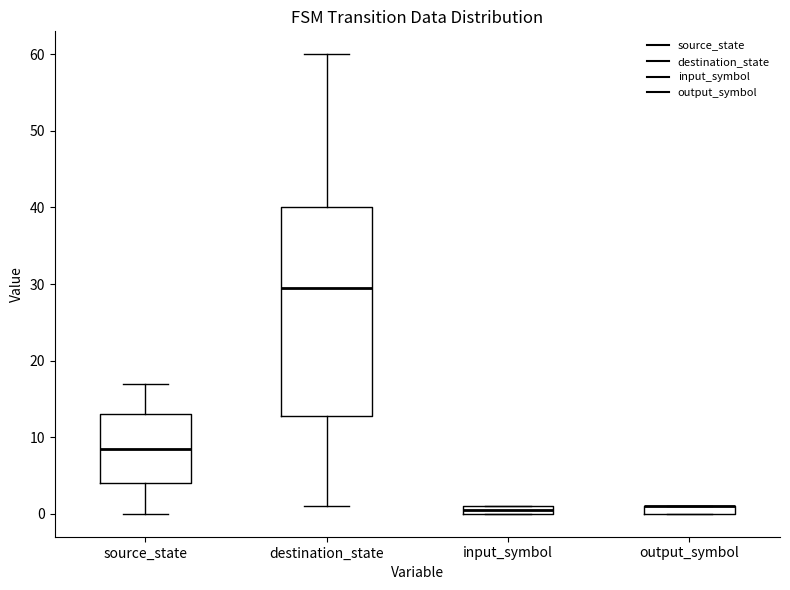

Where is the upper edge of the box for destination_state on the y-axis? The values are not printed on the chart, so give them approximately, as read against the axis.

40